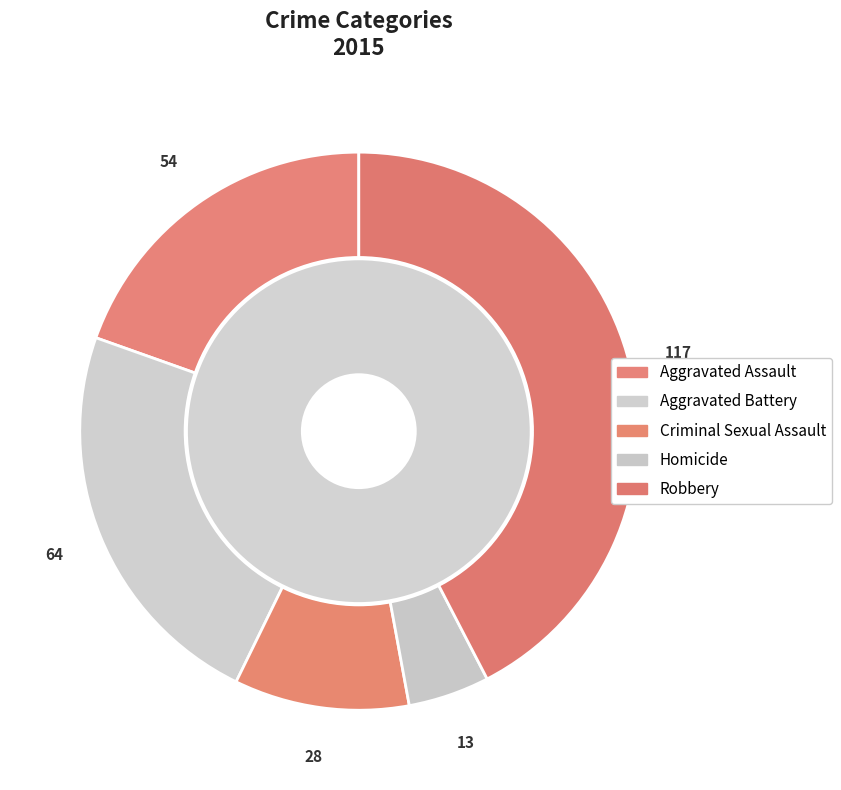

Which has a higher value, Homicide or Robbery?

Robbery